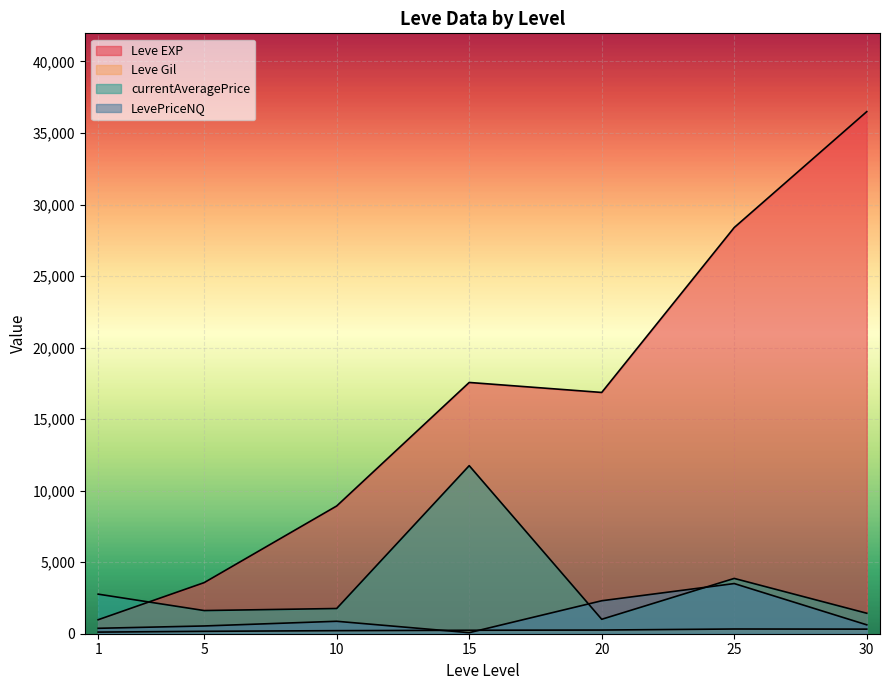

Count the number of categories in the chart.

7